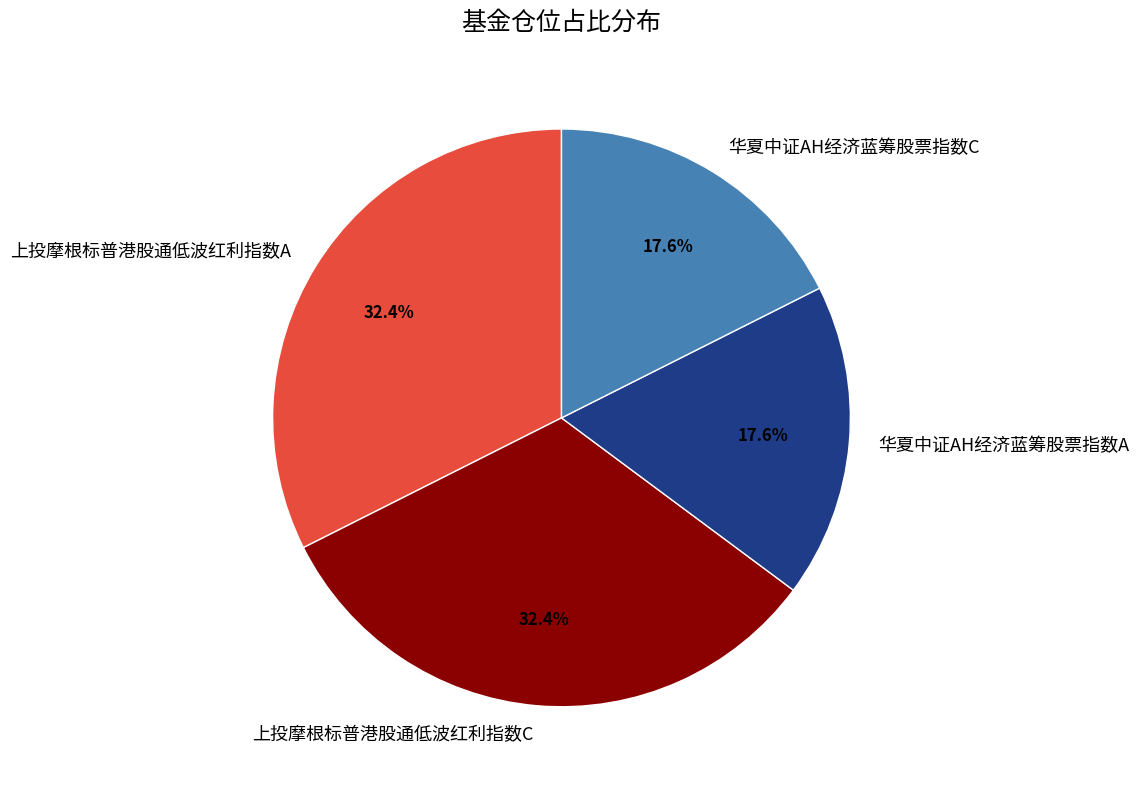

The 上投摩根标普港股通低波红利指数A slice represents 32% of the pie. True or false?

True